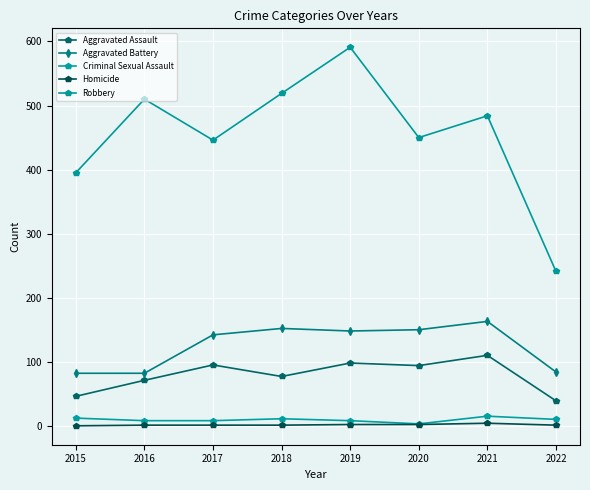

Which category has the lowest value across all series?

2015